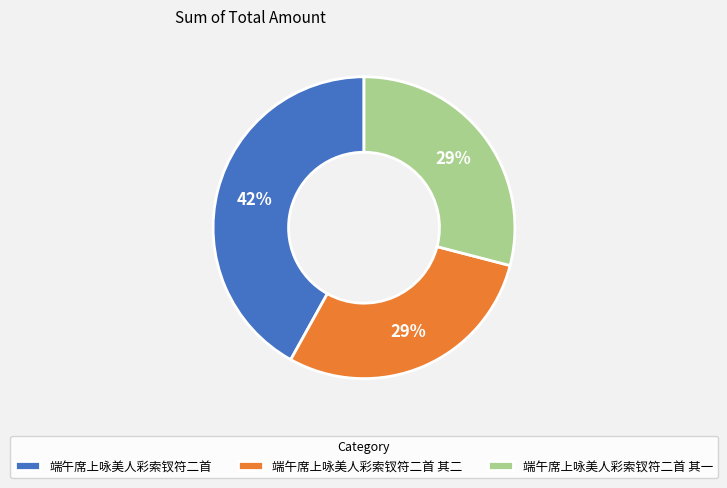

Does 端午席上咏美人彩索钗符二首 其一 account for over 50% of the chart?

No